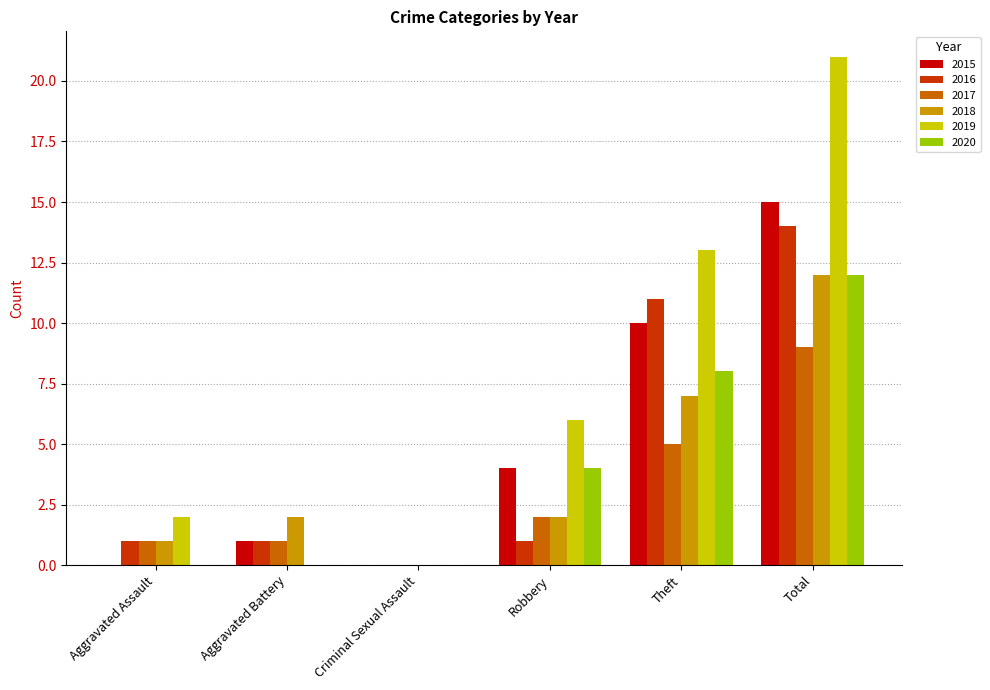

Reading left to right, extract all data points from this chart.

2015: Aggravated Assault=0	Aggravated Battery=1	Criminal Sexual Assault=0	Robbery=4	Theft=10	Total=15
2016: Aggravated Assault=1	Aggravated Battery=1	Criminal Sexual Assault=0	Robbery=1	Theft=11	Total=14
2017: Aggravated Assault=1	Aggravated Battery=1	Criminal Sexual Assault=0	Robbery=2	Theft=5	Total=9
2018: Aggravated Assault=1	Aggravated Battery=2	Criminal Sexual Assault=0	Robbery=2	Theft=7	Total=12
2019: Aggravated Assault=2	Aggravated Battery=0	Criminal Sexual Assault=0	Robbery=6	Theft=13	Total=21
2020: Aggravated Assault=0	Aggravated Battery=0	Criminal Sexual Assault=0	Robbery=4	Theft=8	Total=12